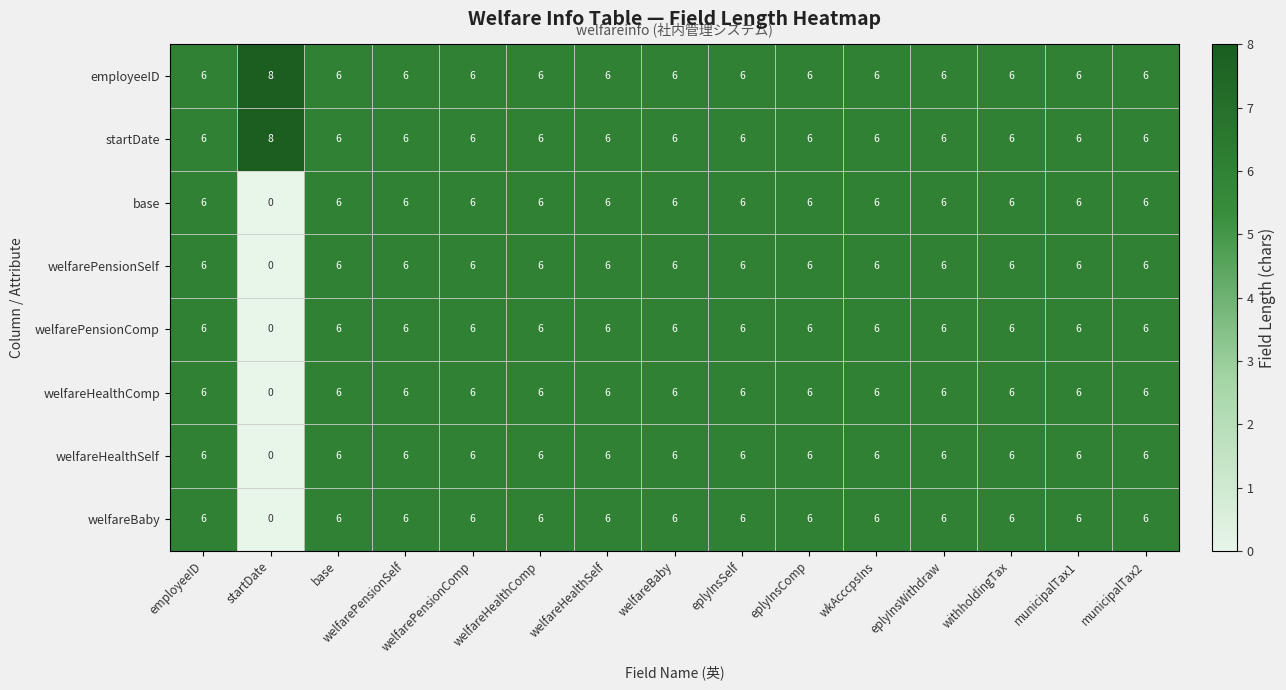

True or false: welfareBaby has a value of 6 at eplyInsComp.

True